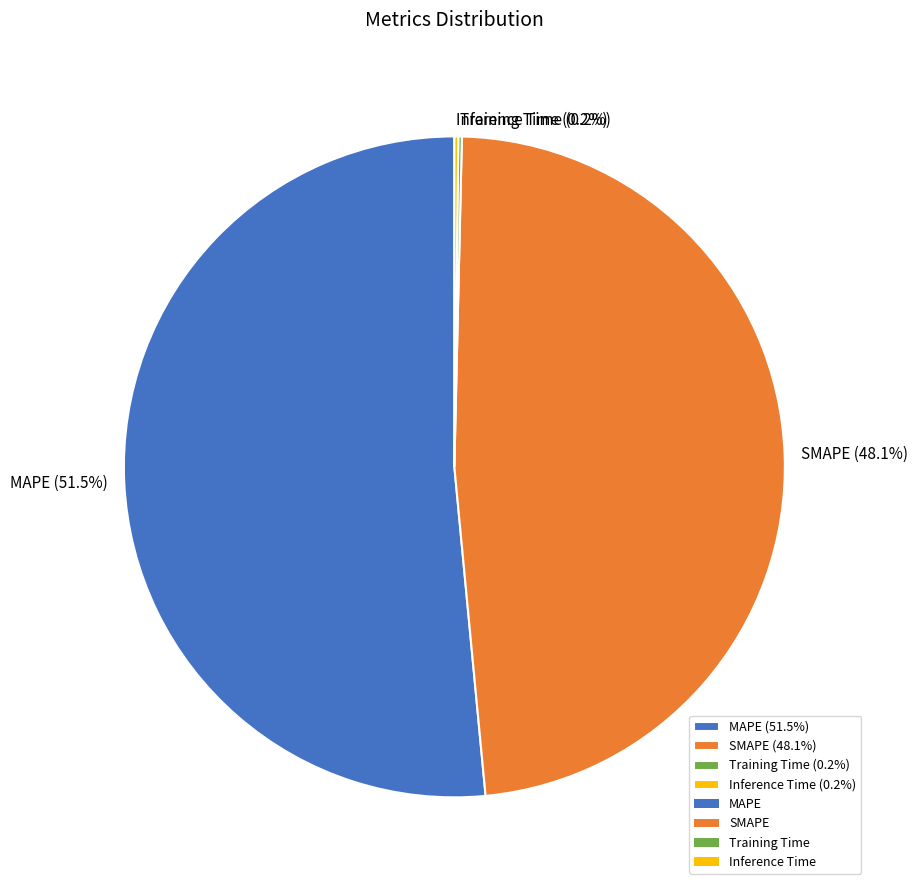

Is MAPE the majority of the pie?

Yes